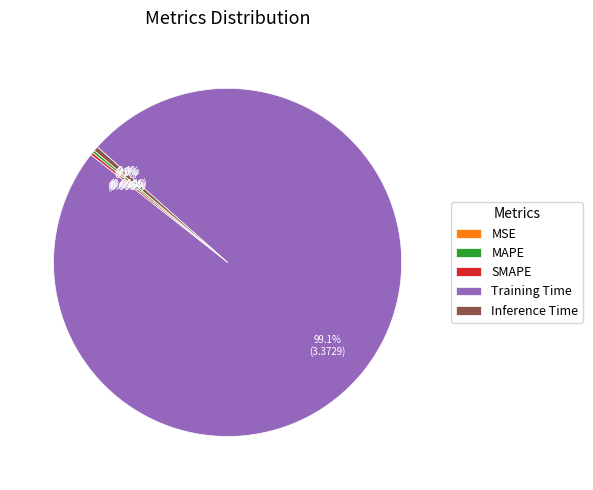

Does Inference Time account for over 50% of the chart?

No